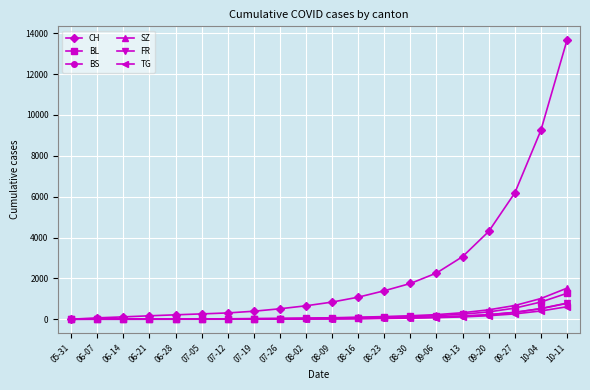

At which category is the sum across all series the highest?

10-11